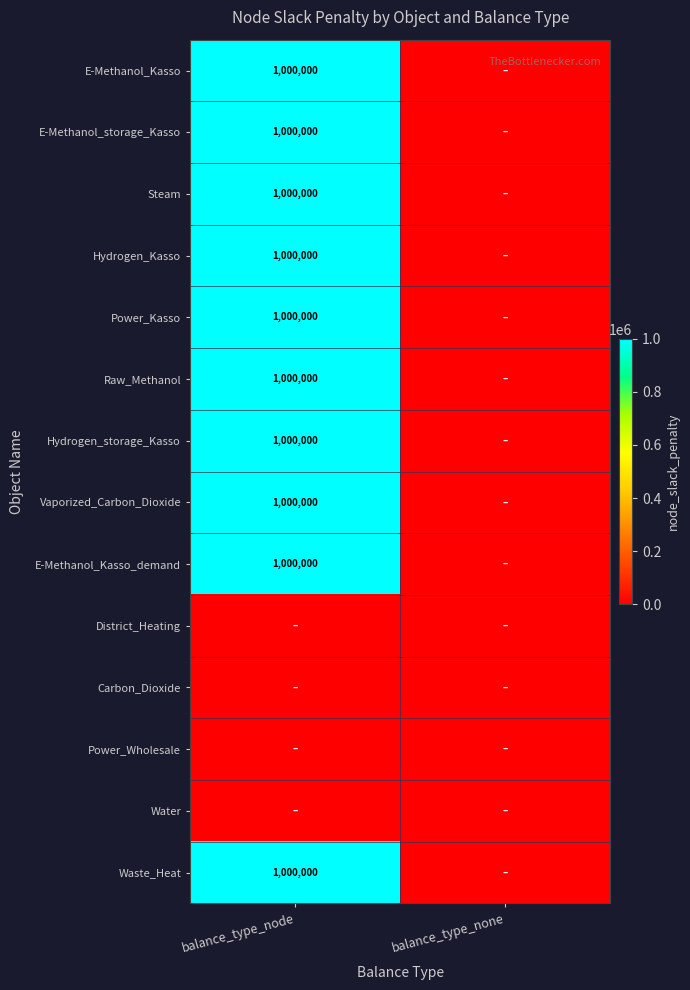

Is it true that Steam equals 1000000 at balance_type_node?

True